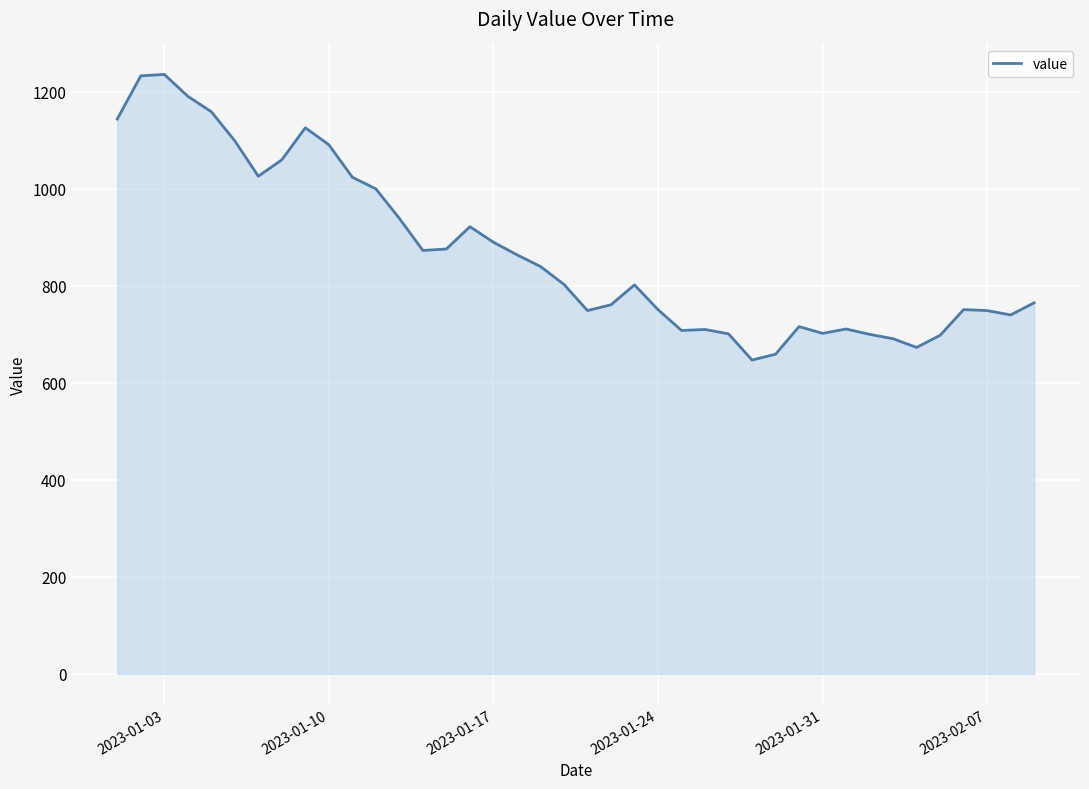

Count the number of categories in the chart.

40